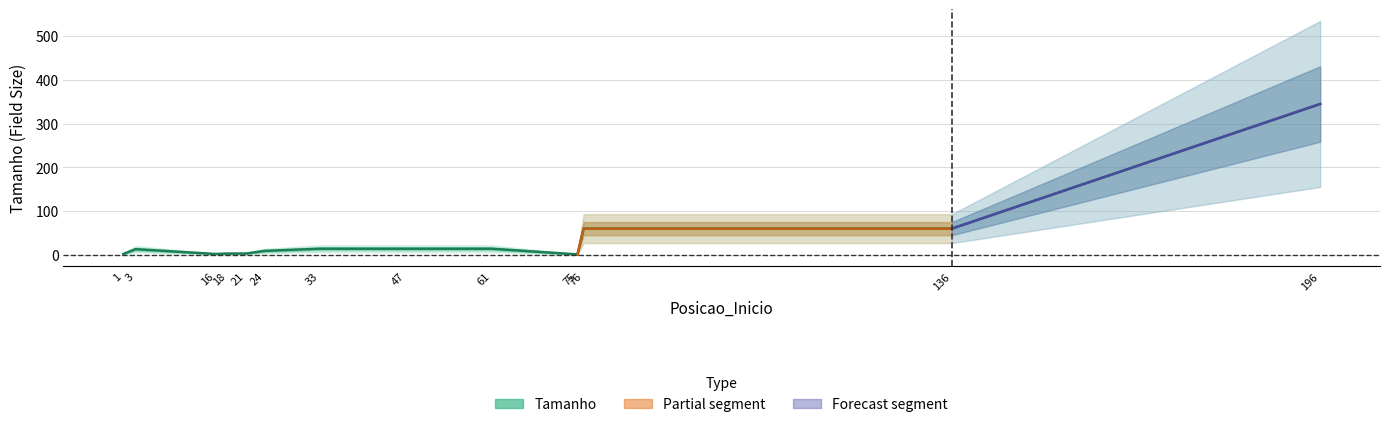

At which category does the chart reach its peak across all series?

196